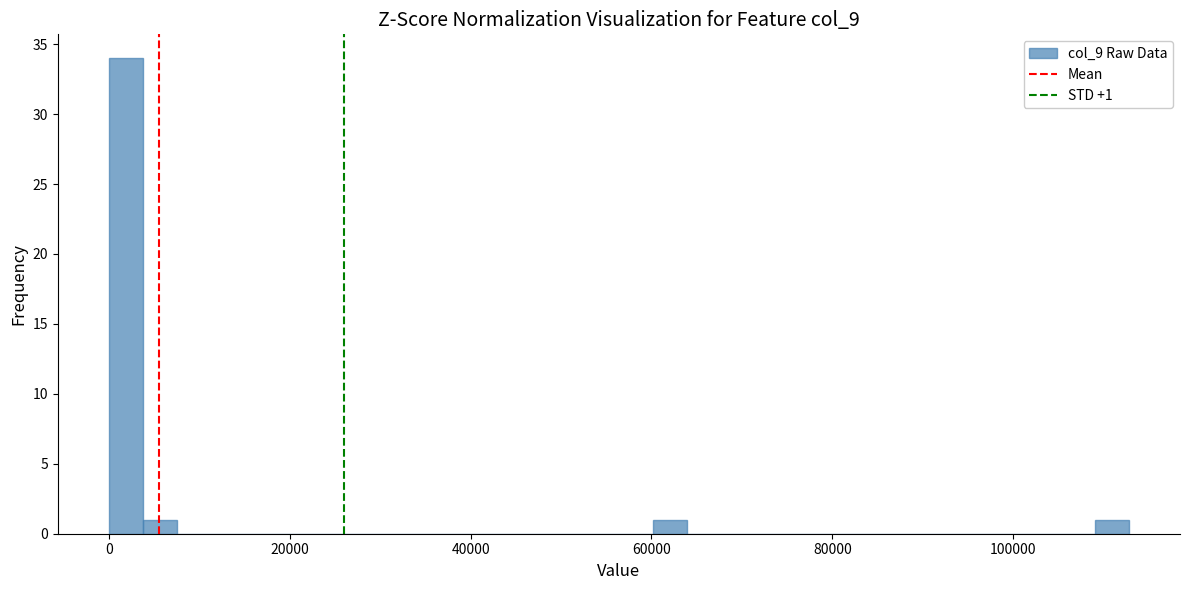

Read against the x-axis, roughly where is the centre of the tallest bar?

2000